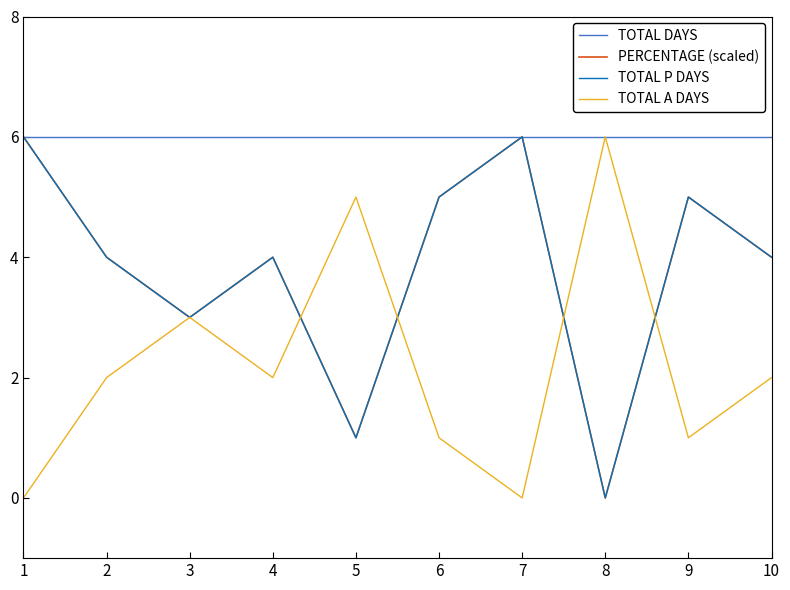

Is this an area chart (filled region under the line)?

No